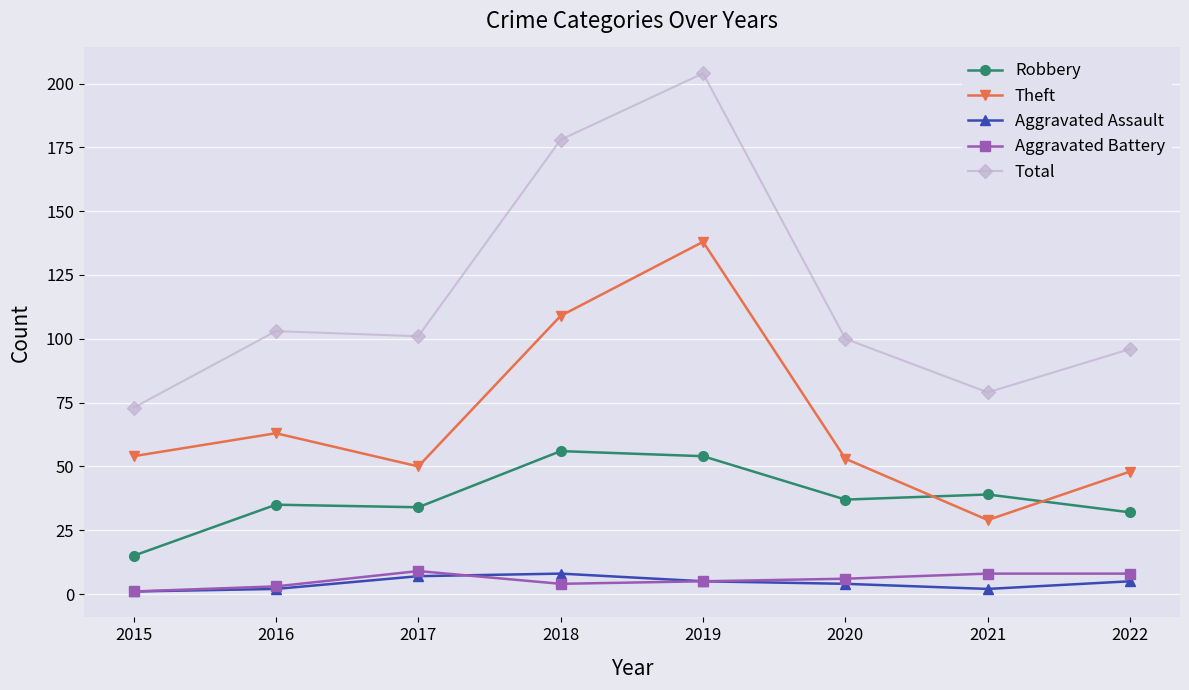

In Aggravated Assault, how many points are higher than both neighbors (excluding endpoints)?

1